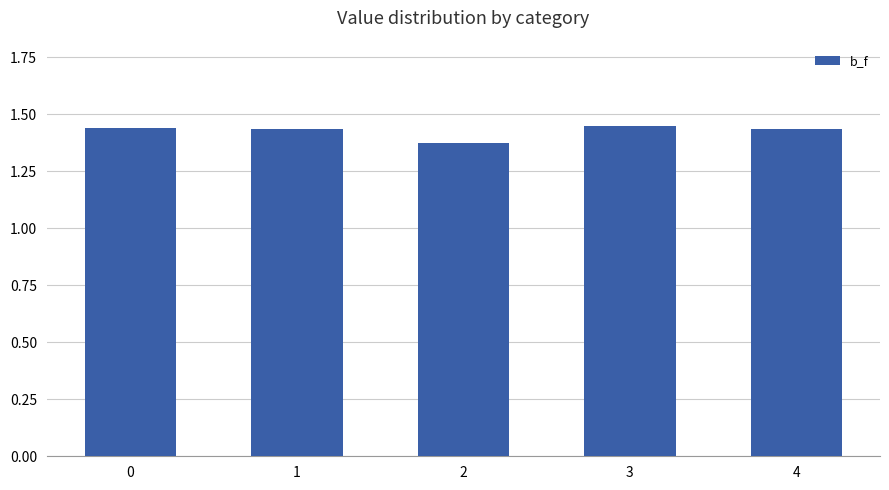

What is the sum of all values?

7.1